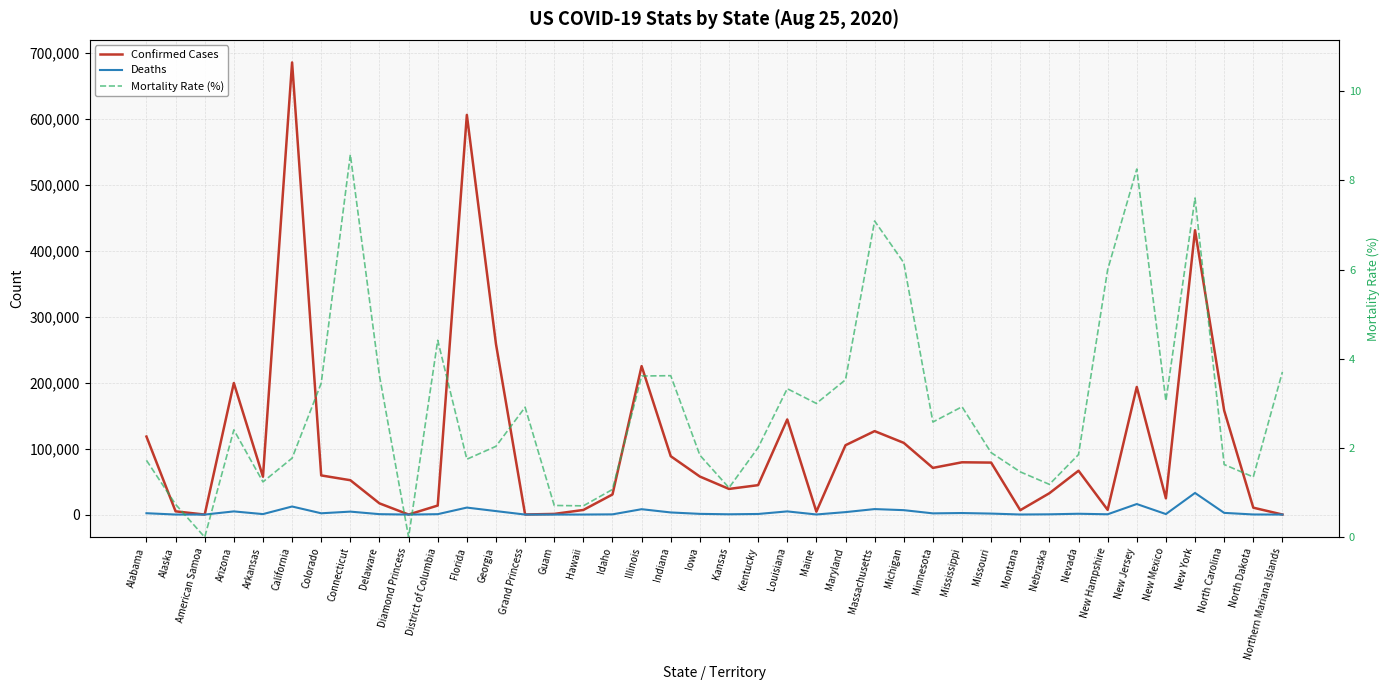

At which category is the sum across all series the highest?

California